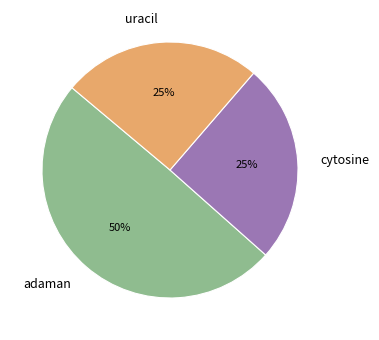

To the nearest percent, what portion does adaman represent?

50%